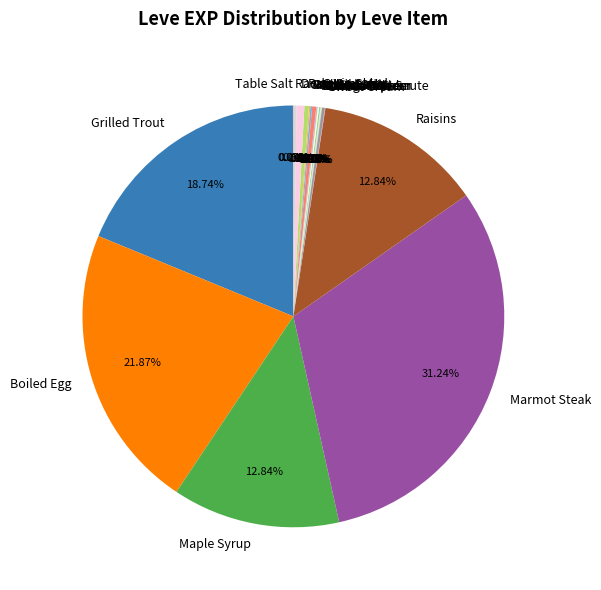

What is the largest slice in the pie chart?

Marmot Steak